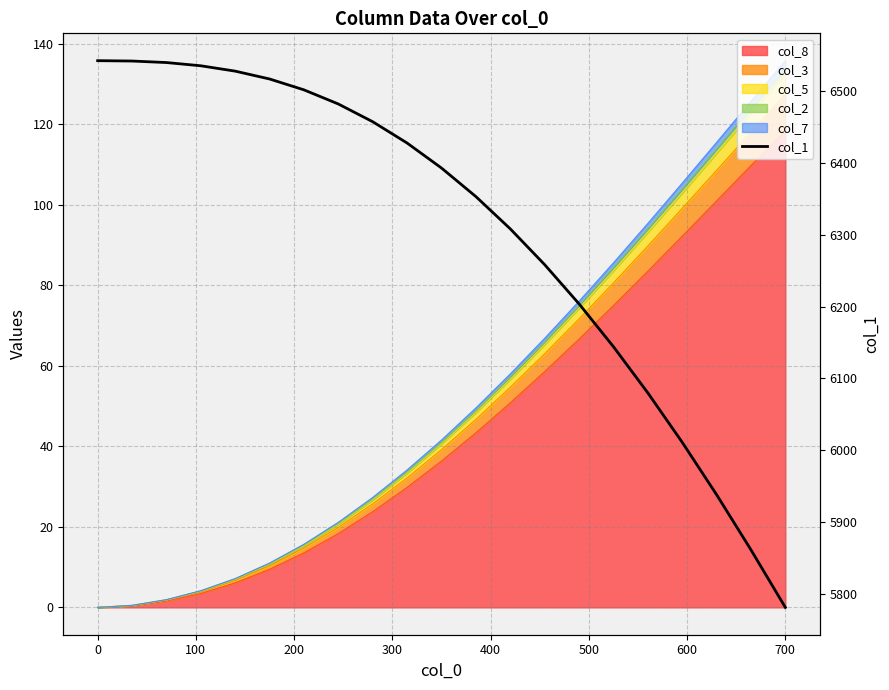

What is the difference between the maximum and minimum values?

760.4